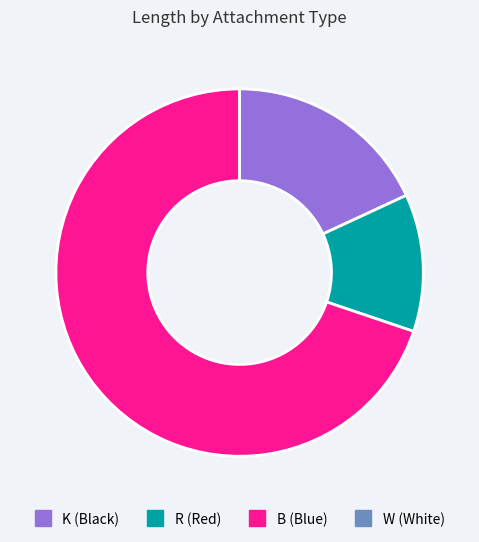

Is there a majority slice in this chart?

Yes